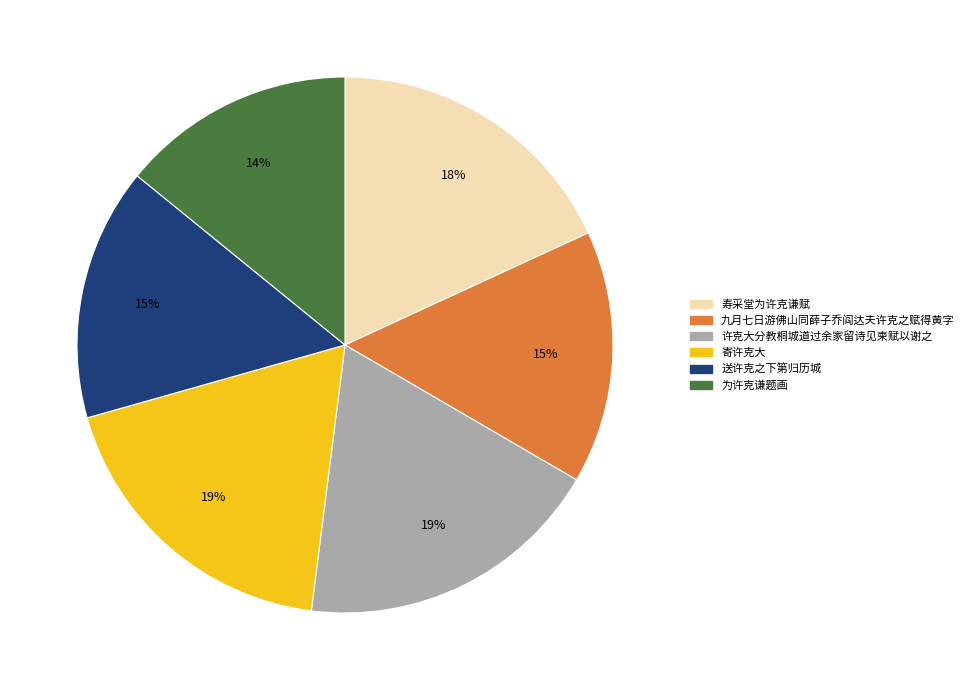

How many slices are in this pie chart?

6